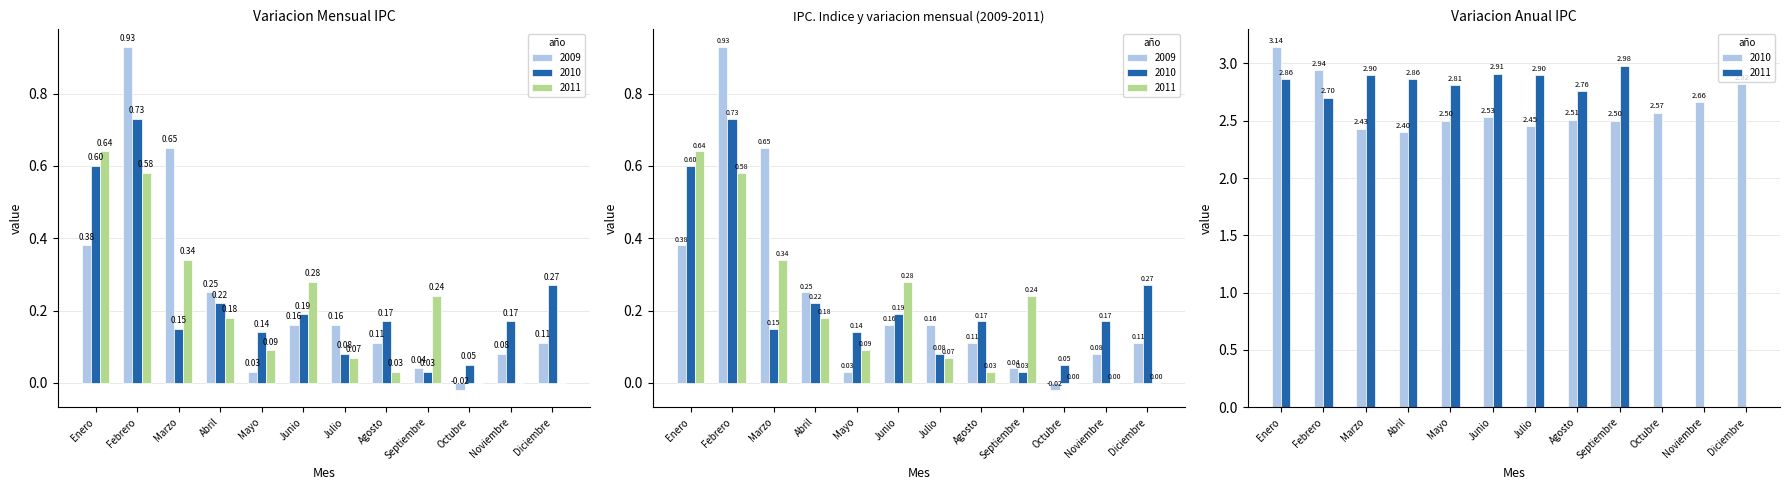

How many values in Variacion Mensual 2011 are above zero?

9